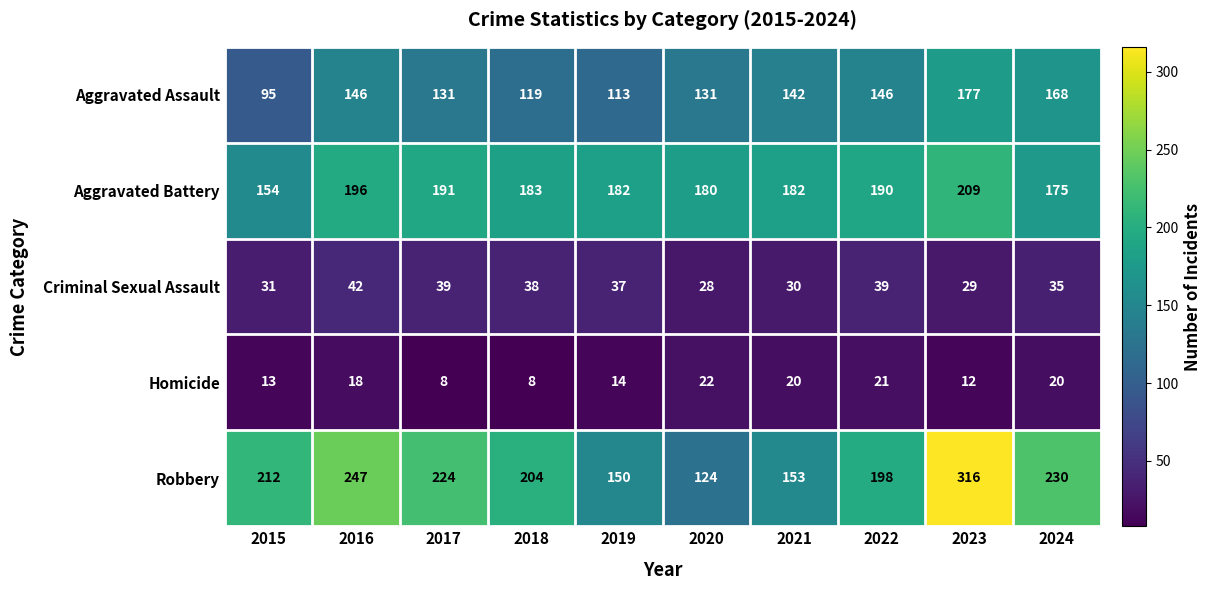

Which series has the largest total across all categories?

Robbery